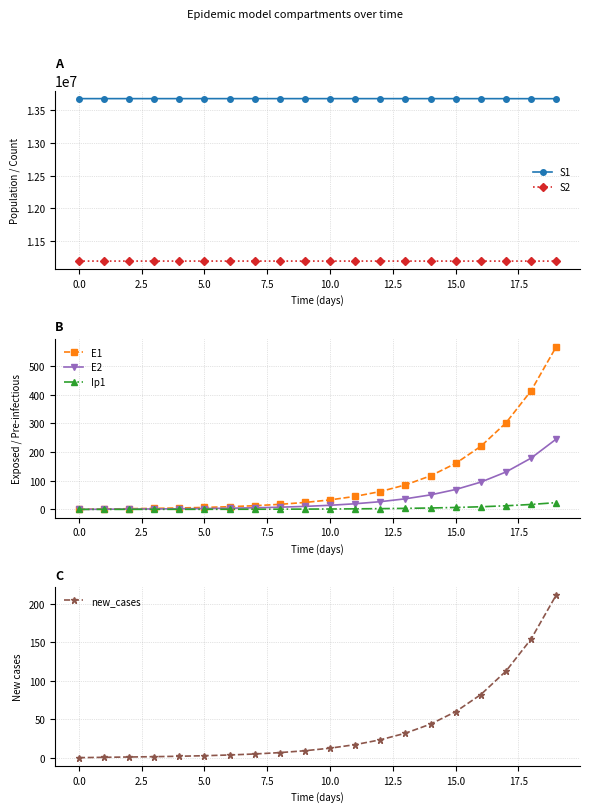

Reading right to left, what are all the values shown in this chart?

S1: 13677445.3	13677731.1	13677939.7	13678091.8	13678202.7	13678283.6	13678342.6	13678385.7	13678417.1	13678440.0	13678456.7	13678468.9	13678477.7	13678484.2	13678489.0	13678492.4	13678495.0	13678496.9	13678498.5	13678500.0
S2: 11191044.0	11191167.6	11191257.7	11191323.5	11191371.5	11191406.4	11191432.0	11191450.6	11191464.1	11191474.0	11191481.3	11191486.5	11191490.4	11191493.2	11191495.2	11191496.7	11191497.8	11191498.7	11191499.4	11191500.0
E1: 566.2	413.0	301.2	219.7	160.3	116.9	85.3	62.2	45.4	33.1	24.1	17.6	12.8	9.4	6.8	4.9	3.5	2.4	1.3	0.0
E2: 244.8	178.6	130.2	95.0	69.3	50.5	36.9	26.9	19.6	14.3	10.4	7.6	5.5	4.0	2.9	2.1	1.5	1.0	0.6	0.0
Ip1: 23.5	17.2	12.5	9.1	6.7	4.9	3.5	2.6	1.9	1.4	1.0	0.7	0.5	0.4	0.3	0.2	0.1	0.1	0.0	0.0
new_cases: 211.0	153.9	112.2	81.9	59.7	43.5	31.8	23.2	16.9	12.3	9.0	6.6	4.8	3.5	2.5	1.8	1.3	0.9	0.5	0.0